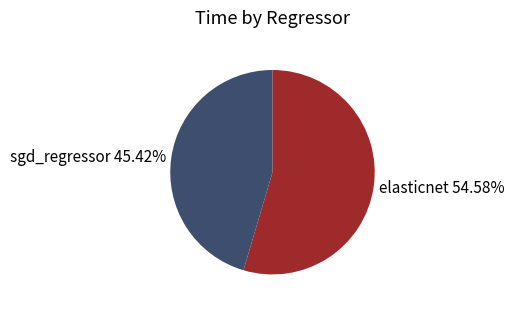

Does any single category account for the majority?

Yes